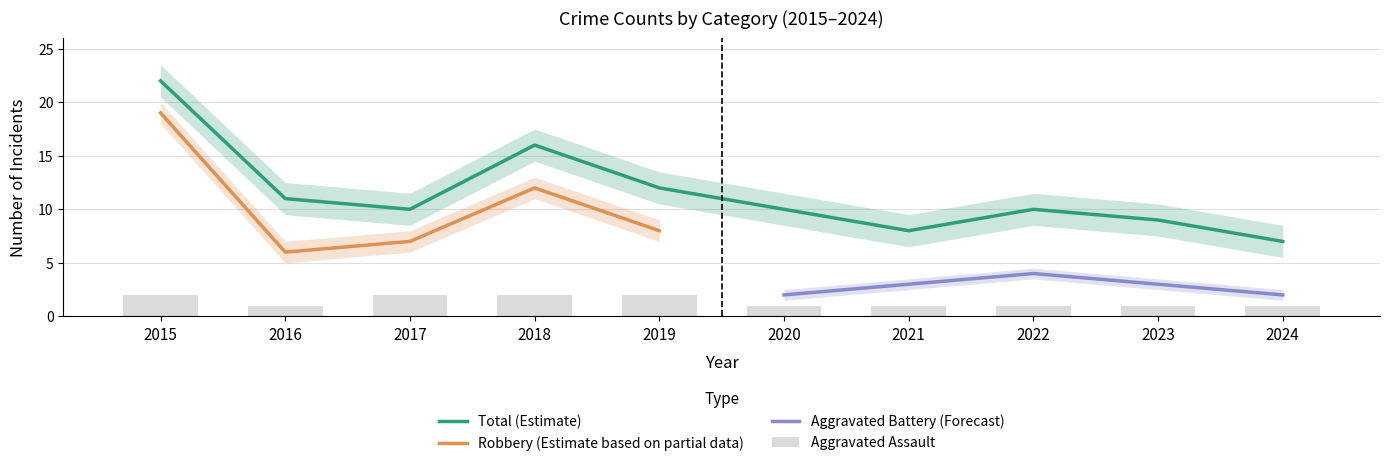

True or false: Robbery has a value of 22 at 2015.

True